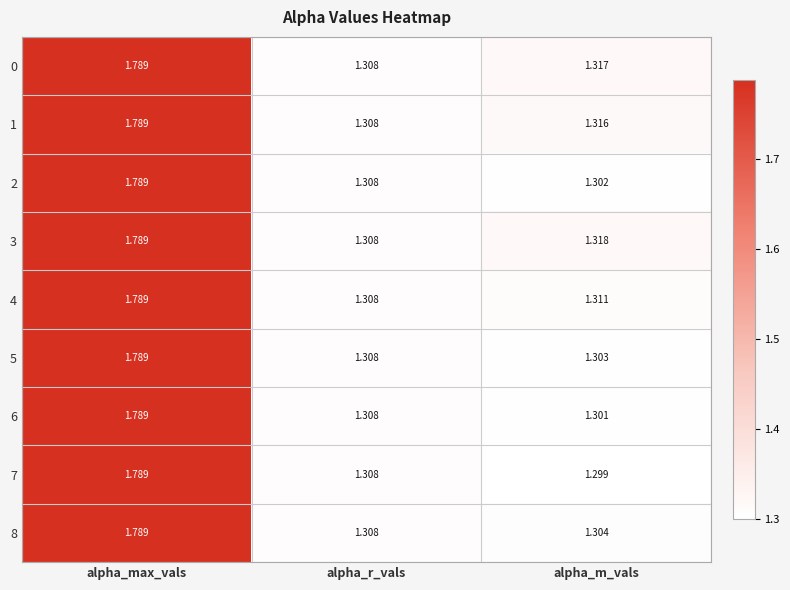

Which category has the highest value in the 0 series?

alpha_max_vals